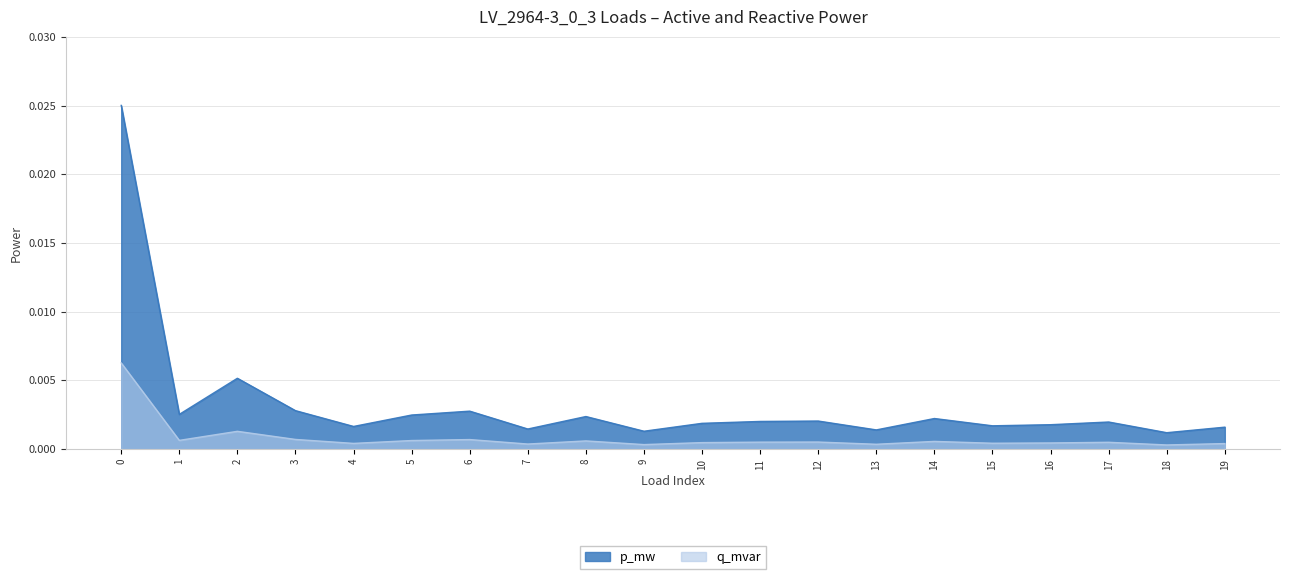

True or false: p_mw and q_mvar cross at least once.

False